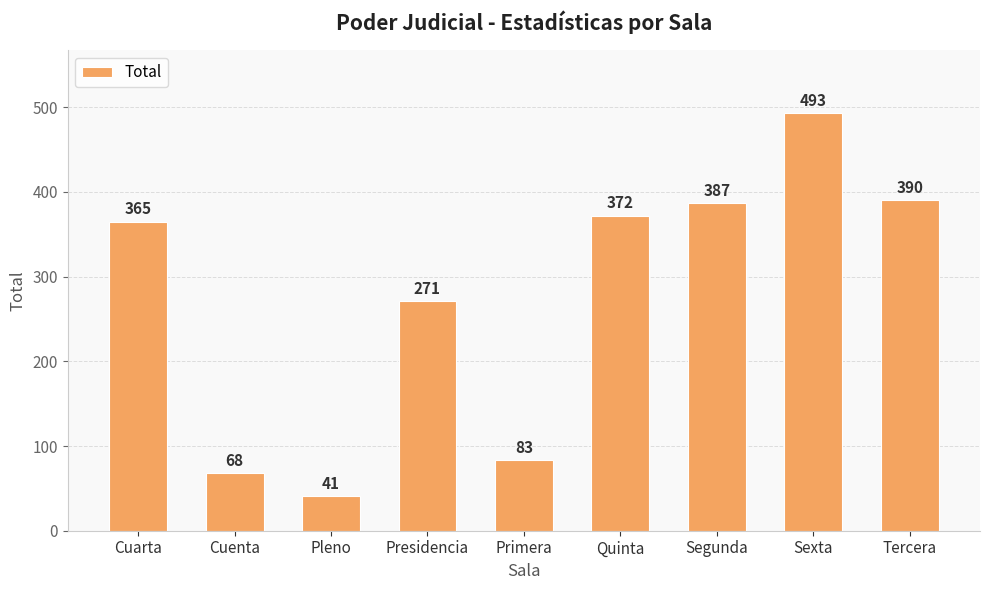

Approximately how many times larger is the value at Quinta compared to Sexta?

0.8